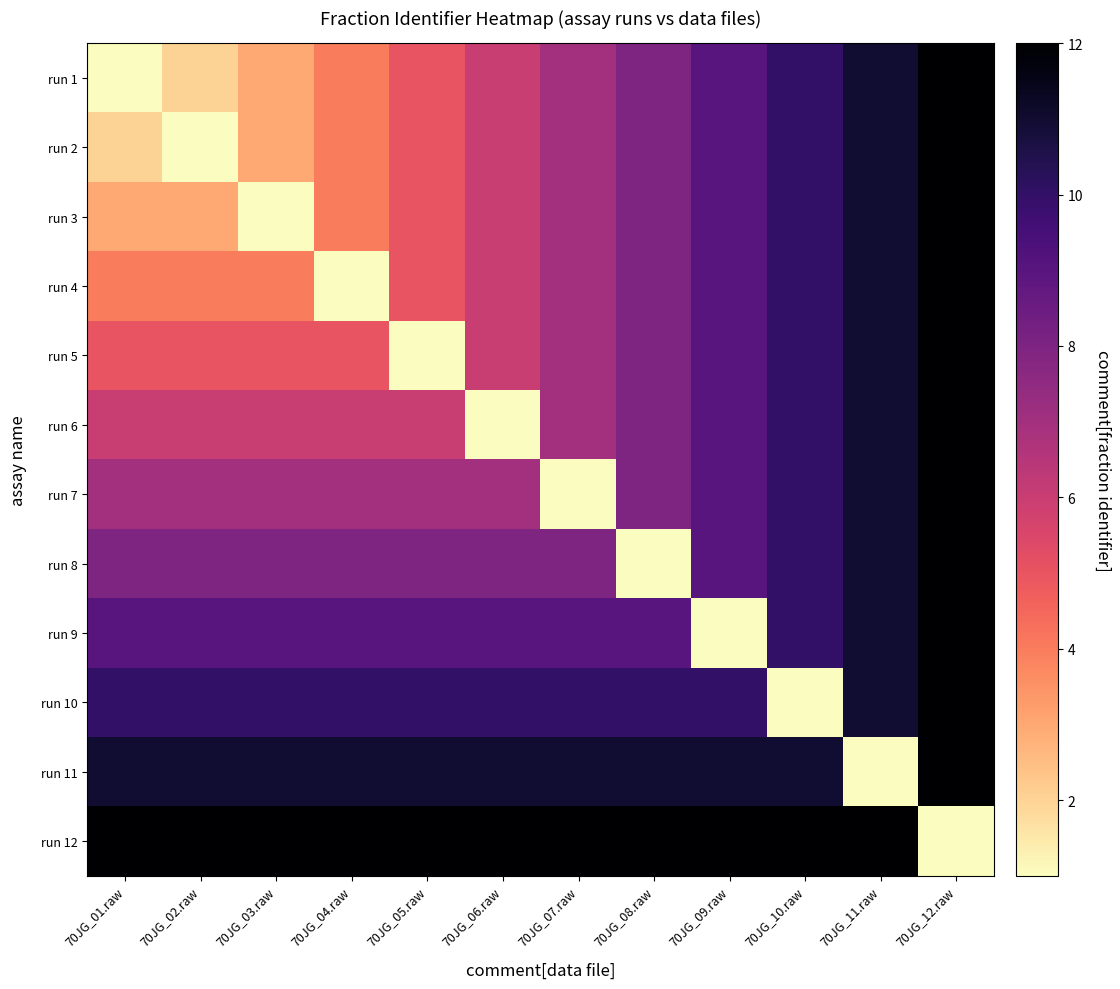

What is the total value across all series at 70JG_09.raw?

106